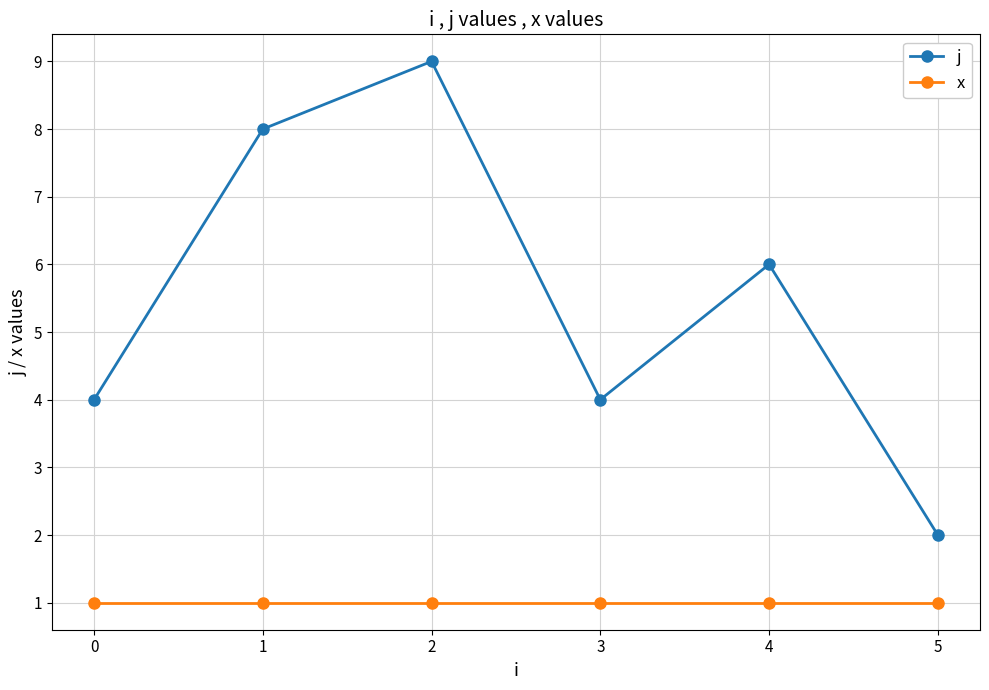

What is the average value of the j series?

6